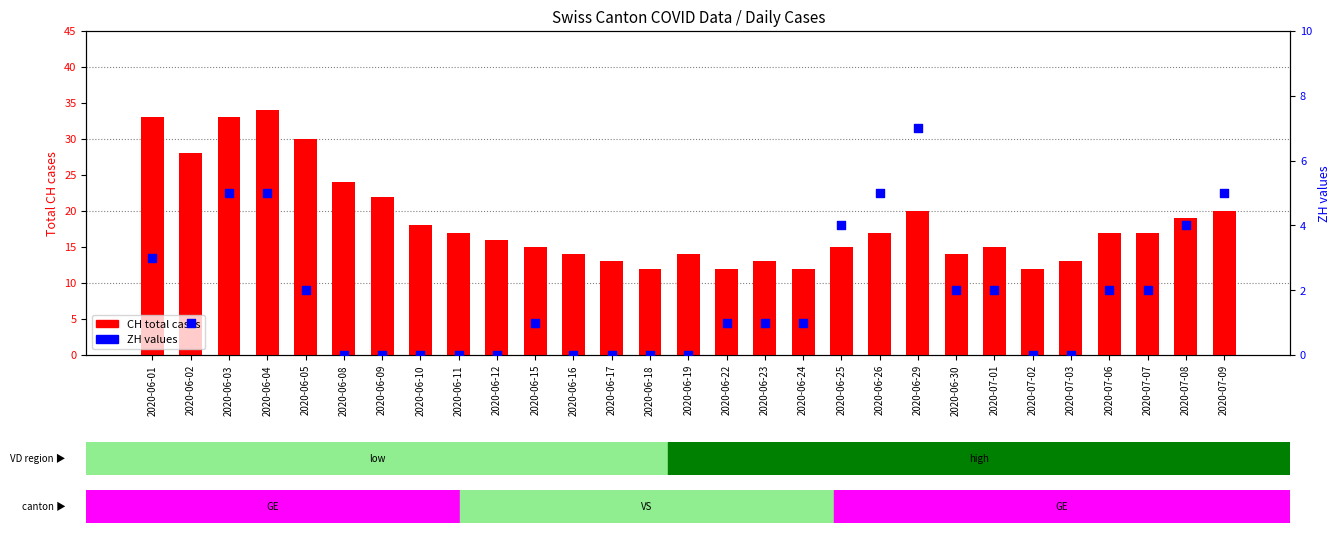

Which series contains the highest Y value?

CH (total cases)